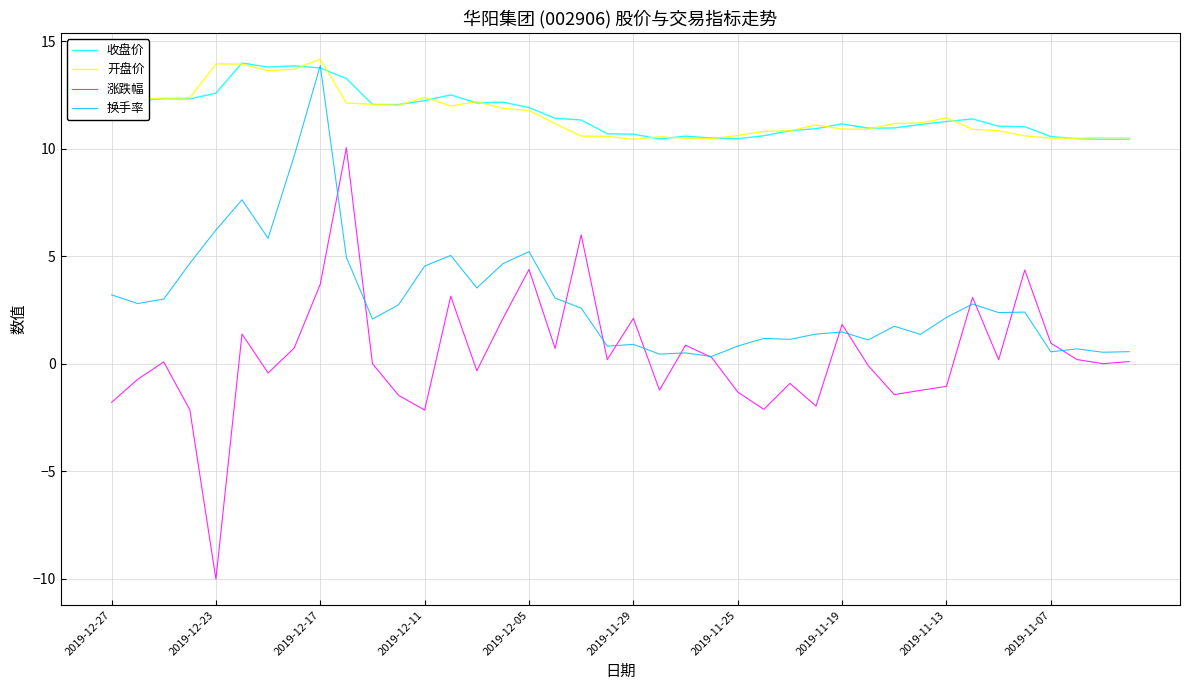

What is the maximum value shown in the chart?

14.2